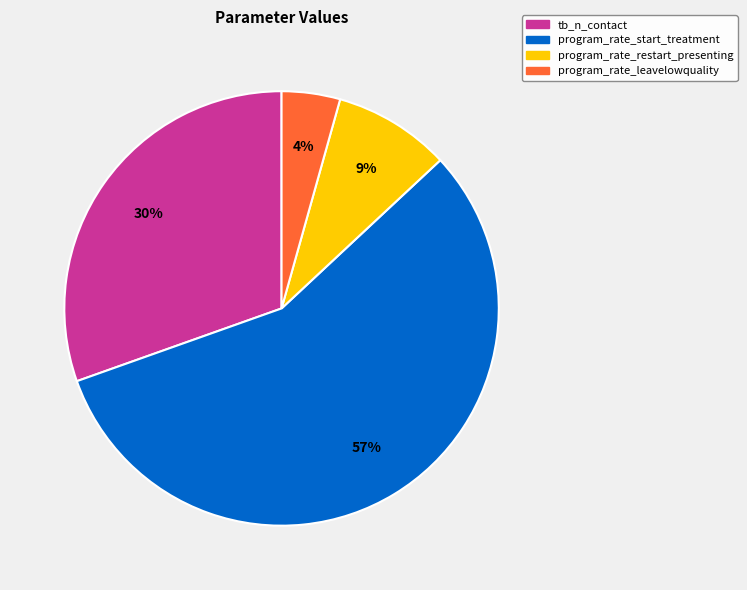

To the nearest percent, what is the difference between the program_rate_restart_presenting and program_rate_start_treatment slice percentages?

48%